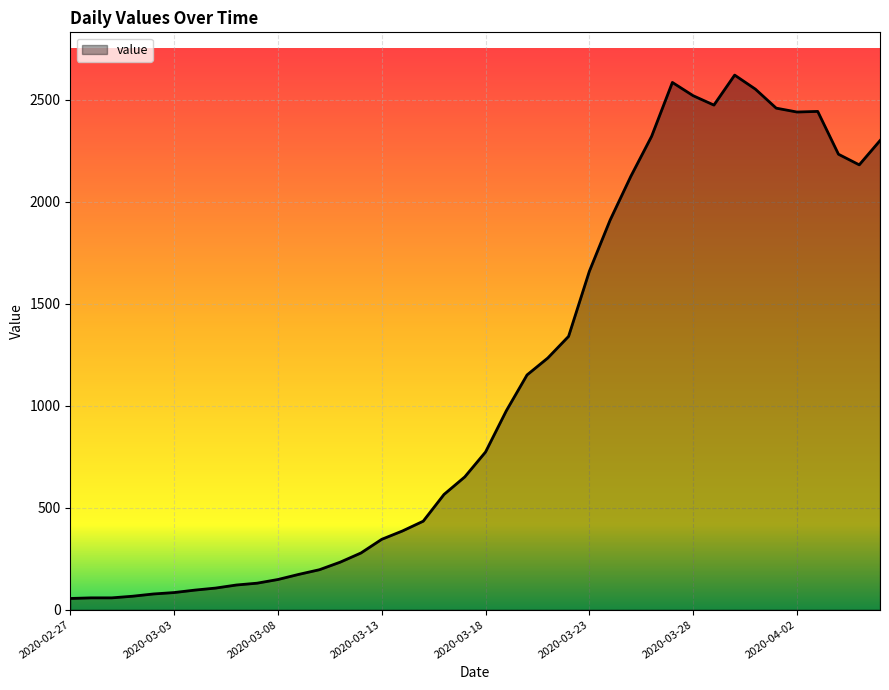

What is the greatest value displayed?

2621